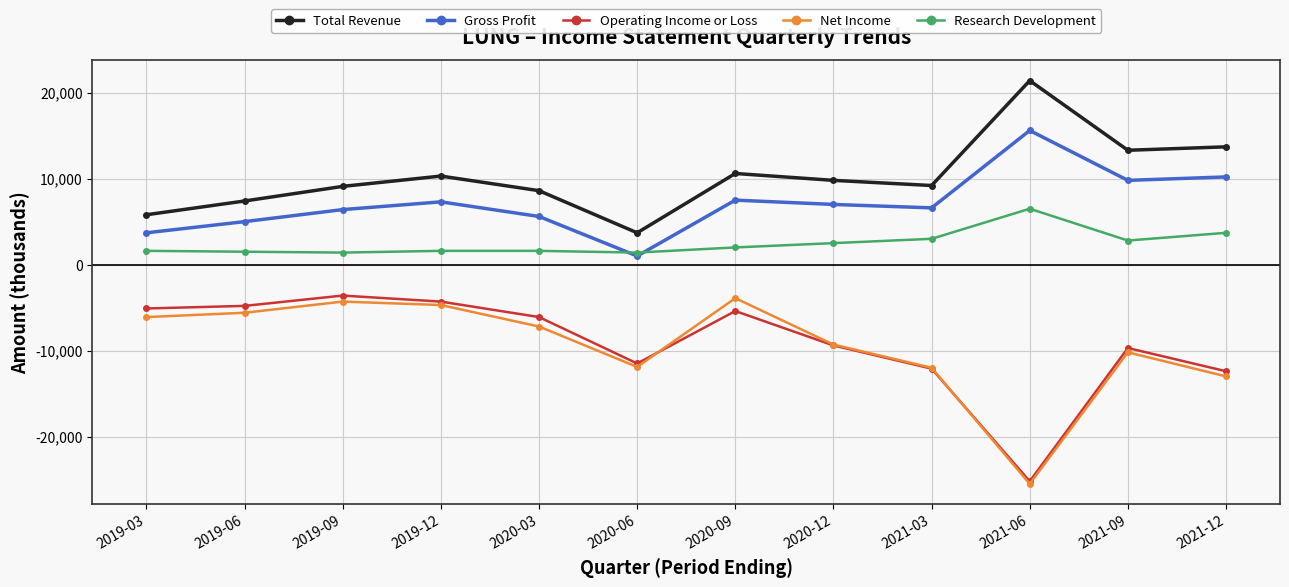

True or false: Total Revenue and Net Income intersect in this chart.

False